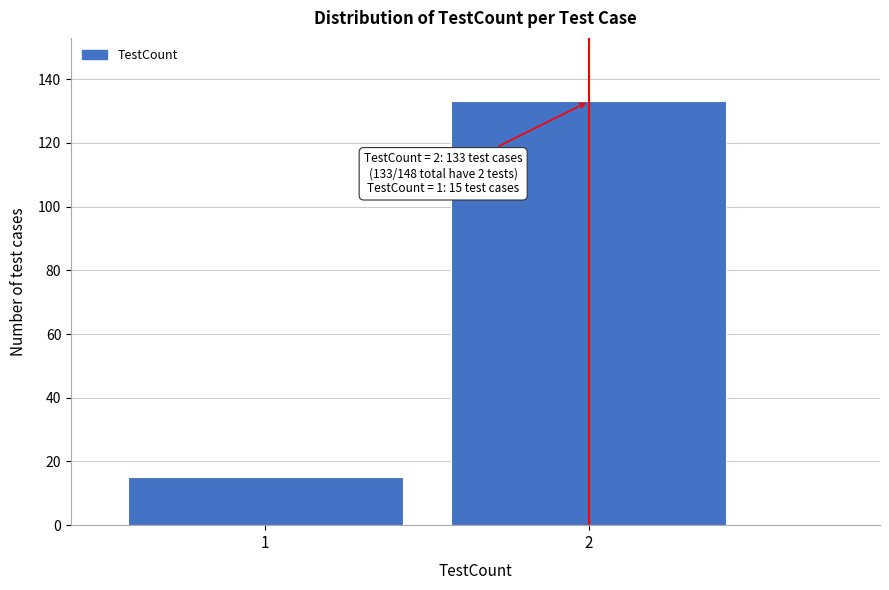

Reading left to right, transcribe all the data shown in this chart.

15	133